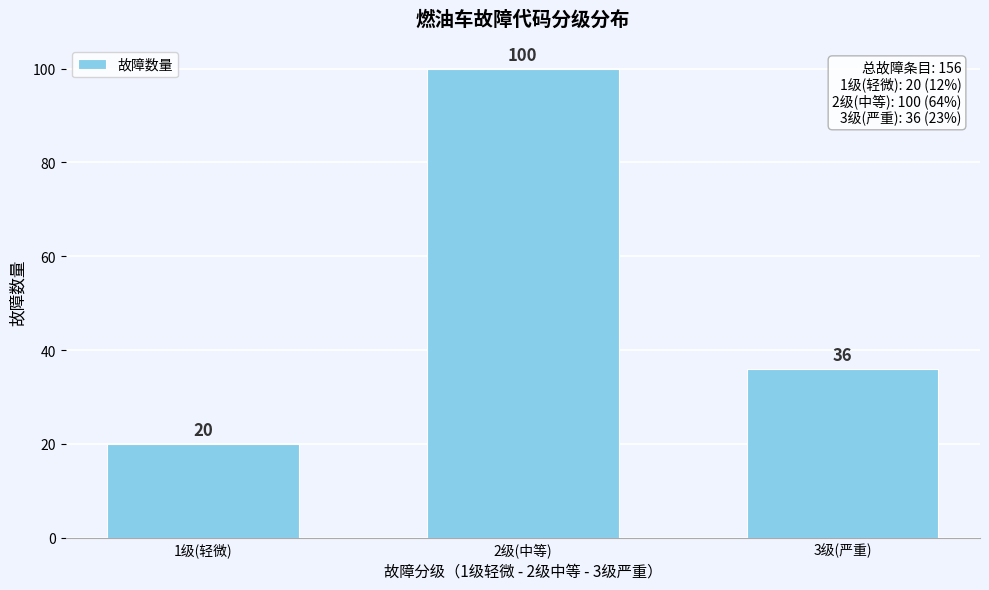

Reading right to left, what are all the values shown in this chart?

36	100	20